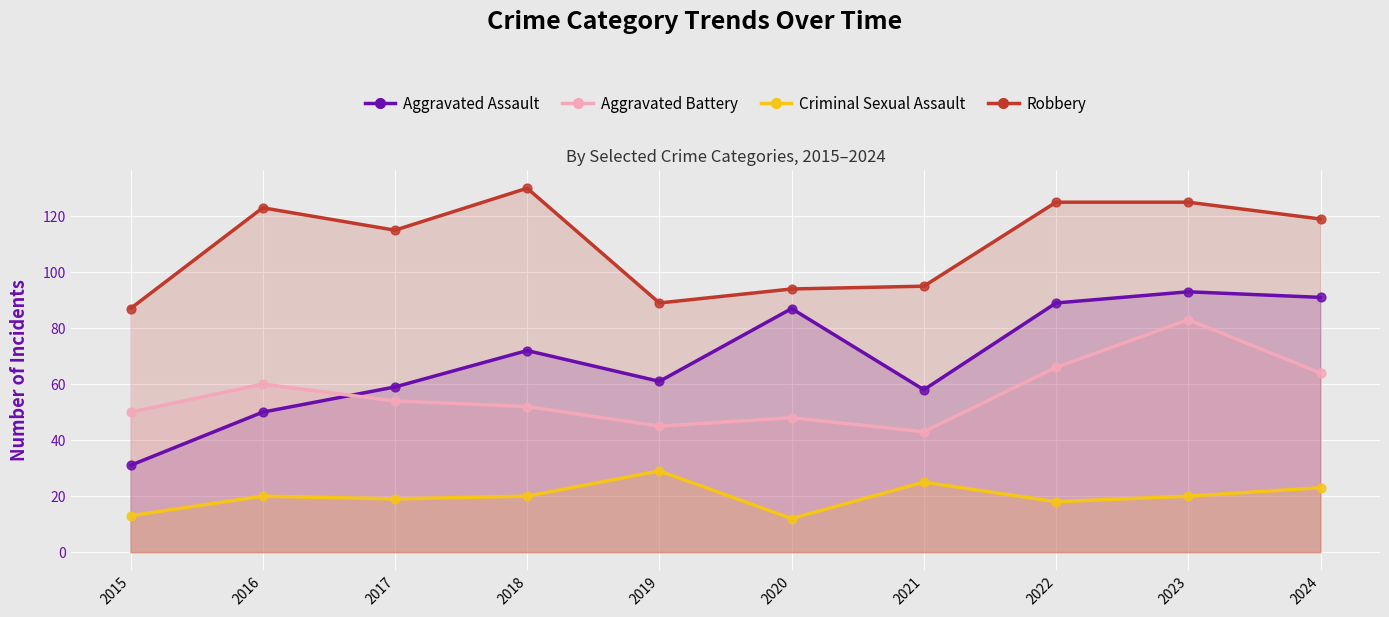

Which series has the widest spread of Y values?

Aggravated Assault